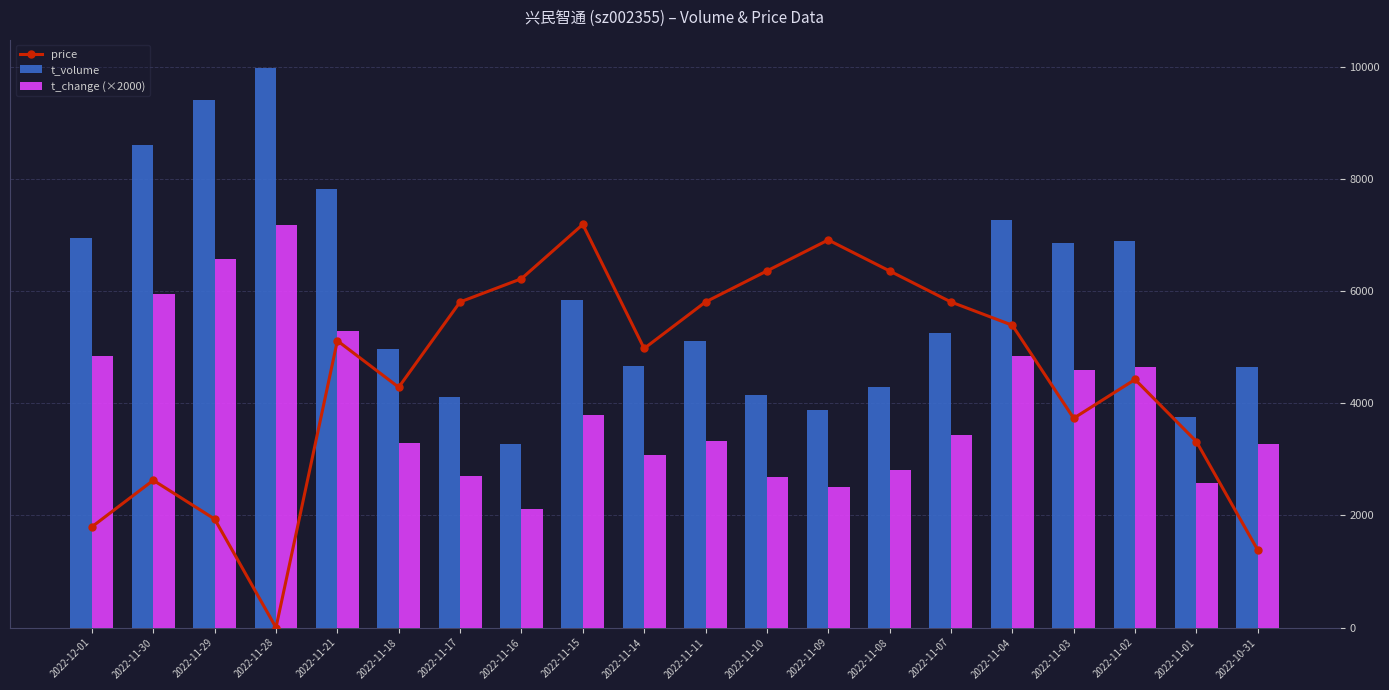

What is the difference between the t_volume values at 2022-11-14 and 2022-11-04?

2611